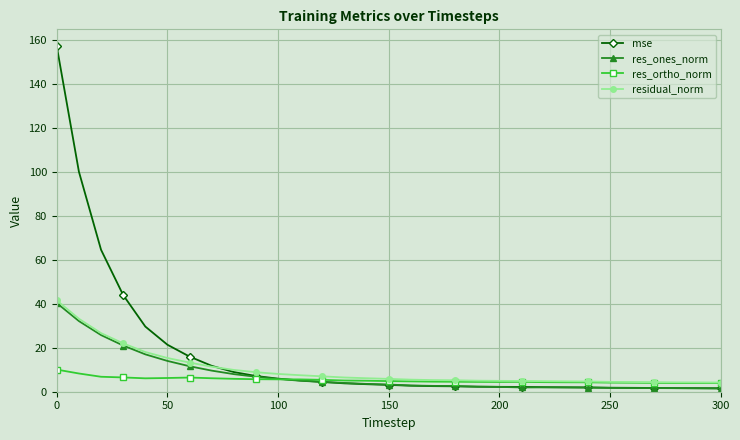

Which series has the widest spread of values?

mse